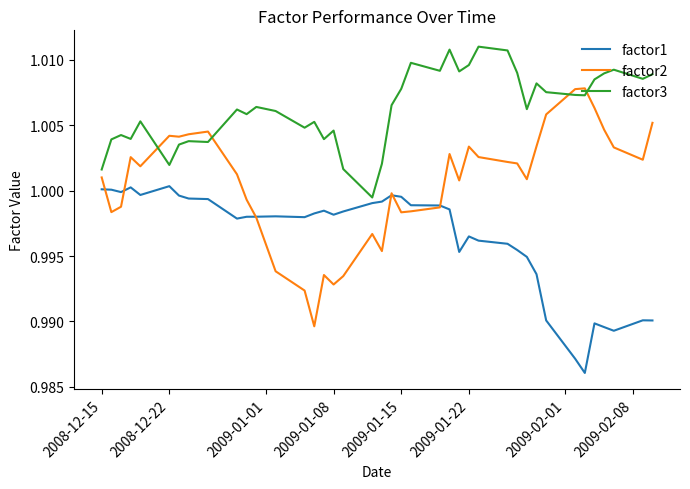

After their last crossing, which series has the higher values: factor2 or factor3?

factor3